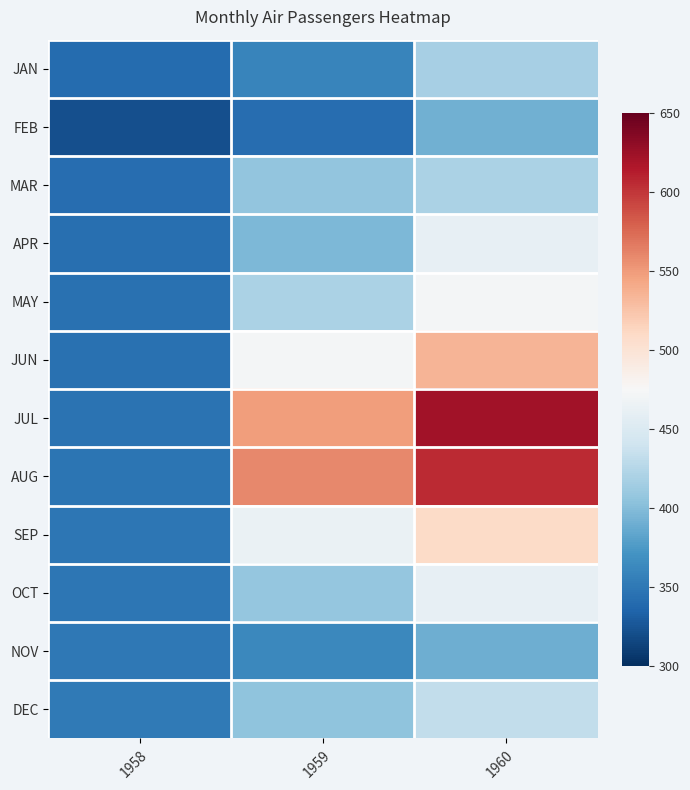

Which series has the largest range (max minus min)?

JUL